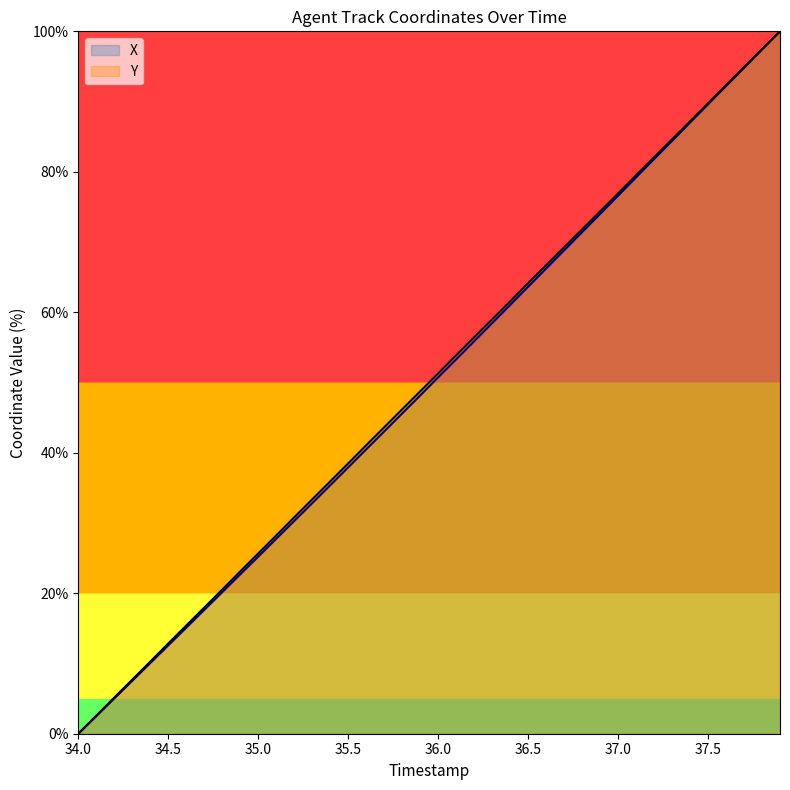

Which series has the largest total across all categories?

Y